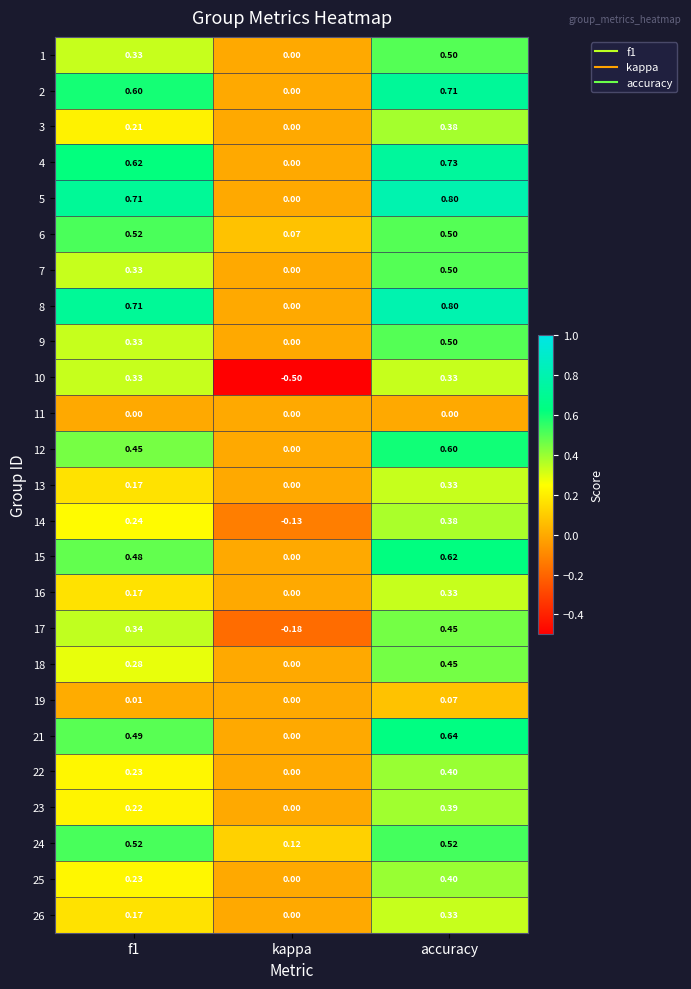

At which label is 8 closest to 0?

kappa